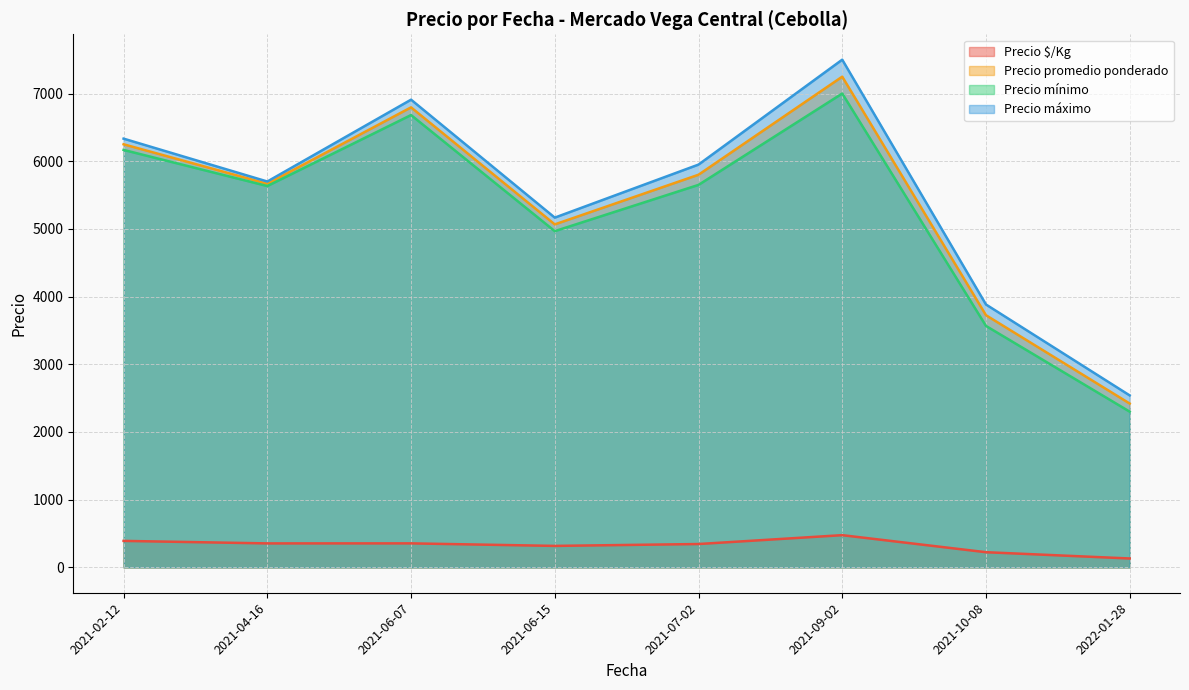

Which label corresponds to the largest value in the chart?

2021-09-02